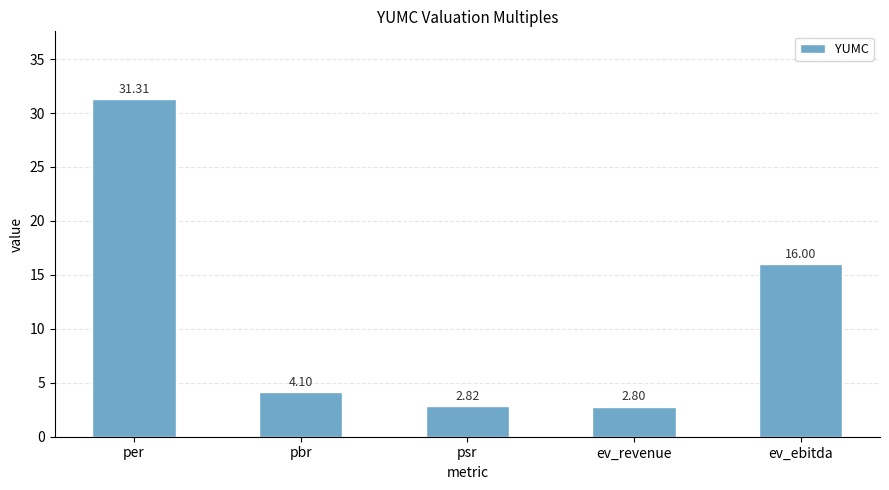

How many values are below 4?

2